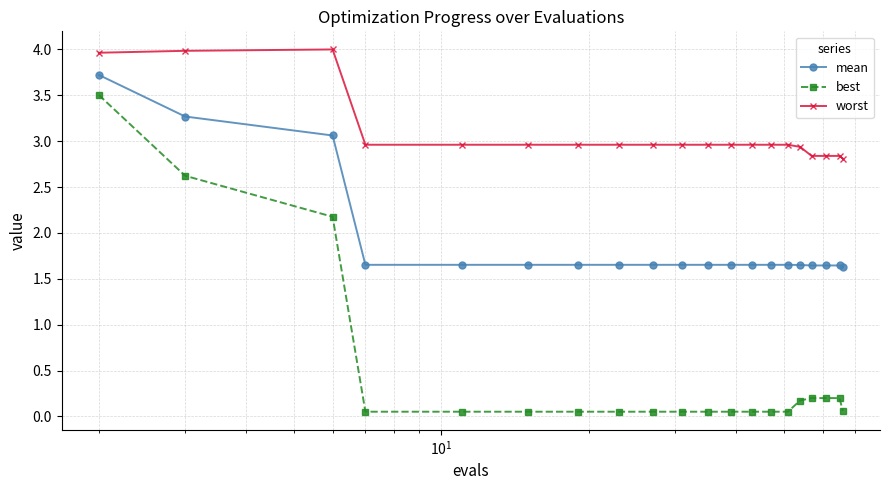

Which series has the largest total across all categories?

worst